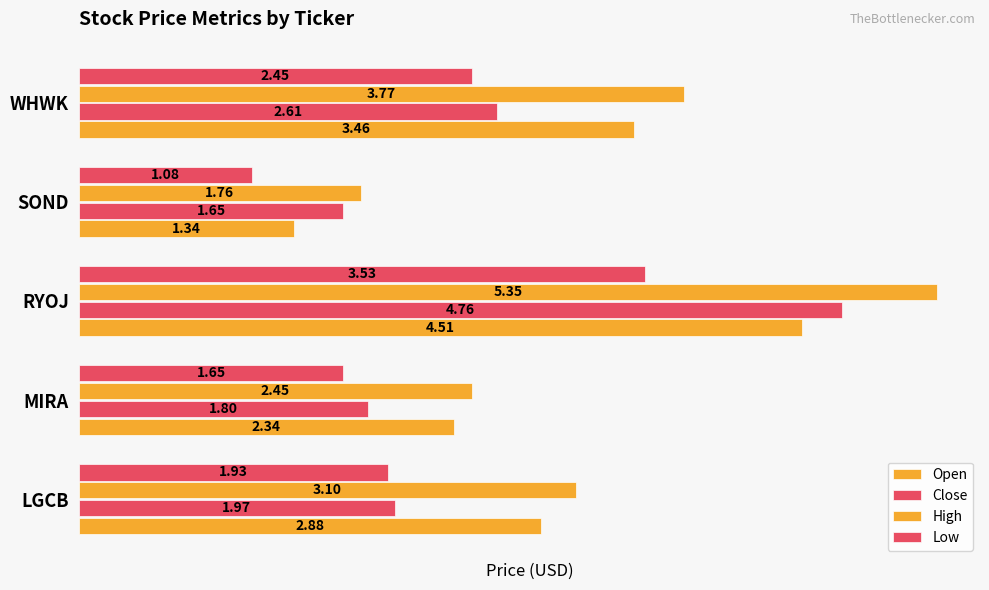

What is the difference between the maximum and minimum values in the High series?

3.6